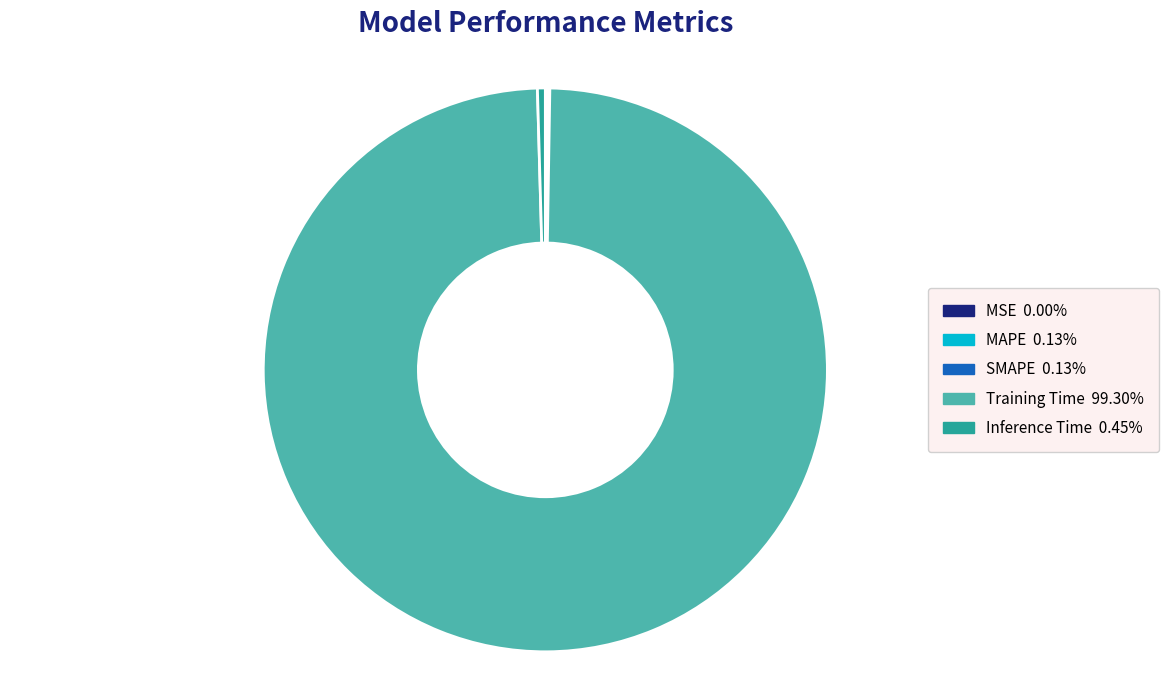

Which category has the biggest portion of the pie?

Training Time